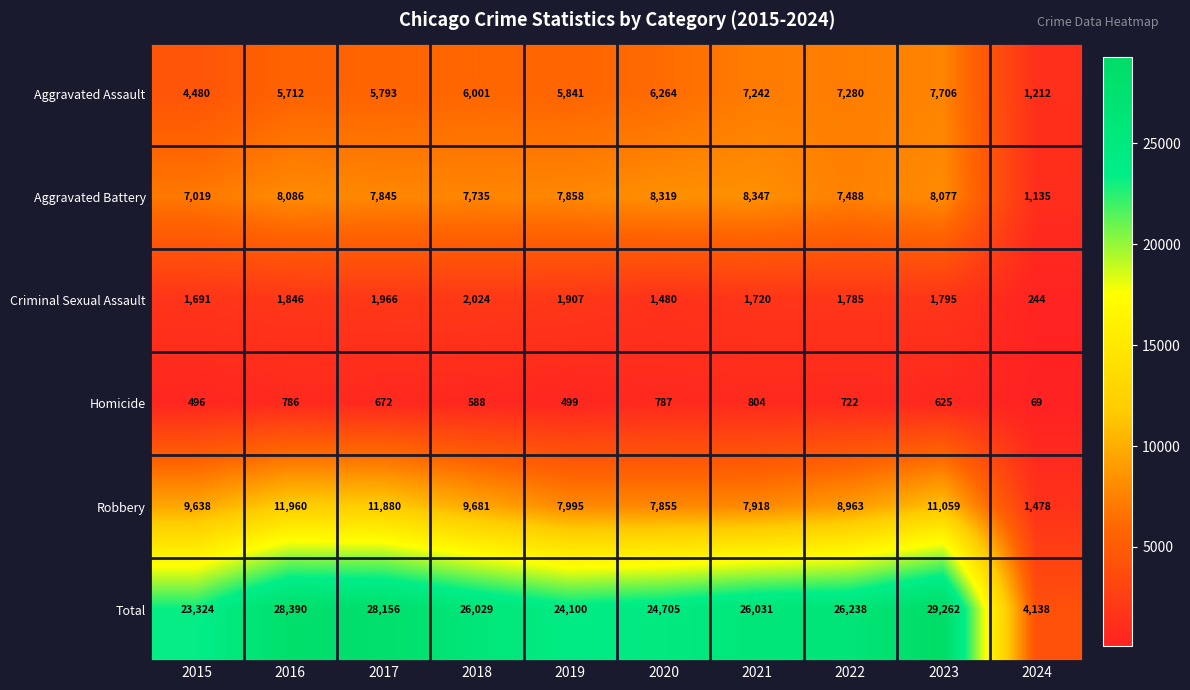

What is the spread (max minus min) of values at 2019?

23601